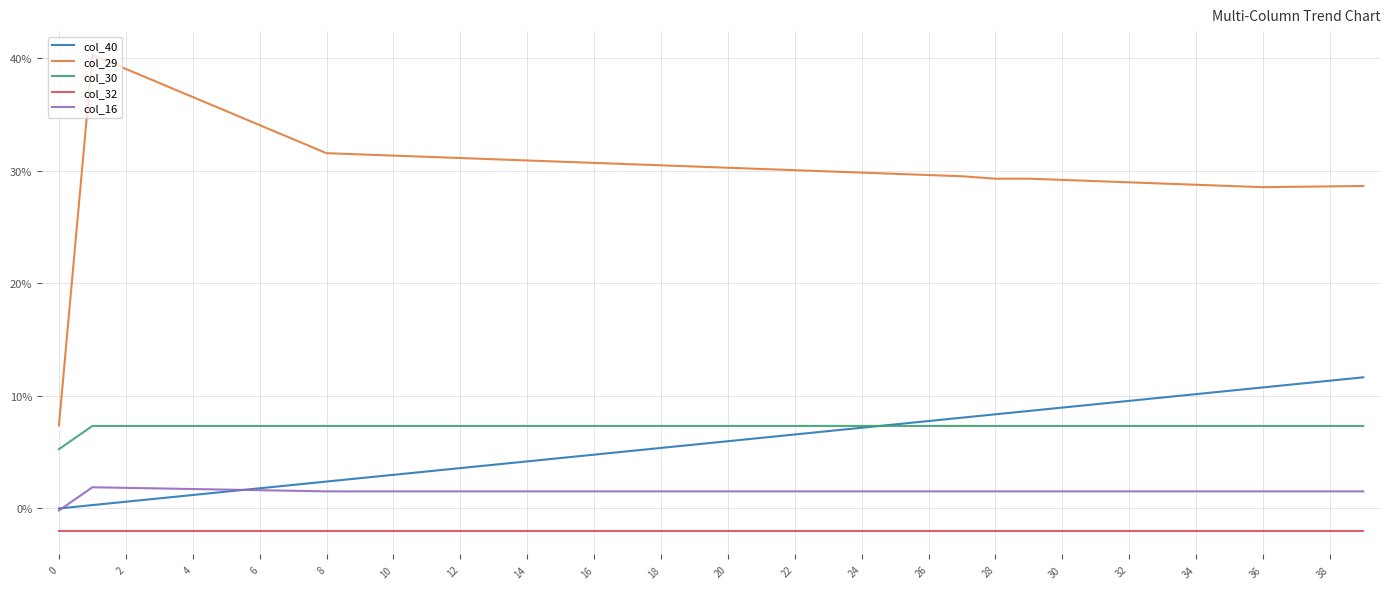

At which category is the sum across all series the highest?

2